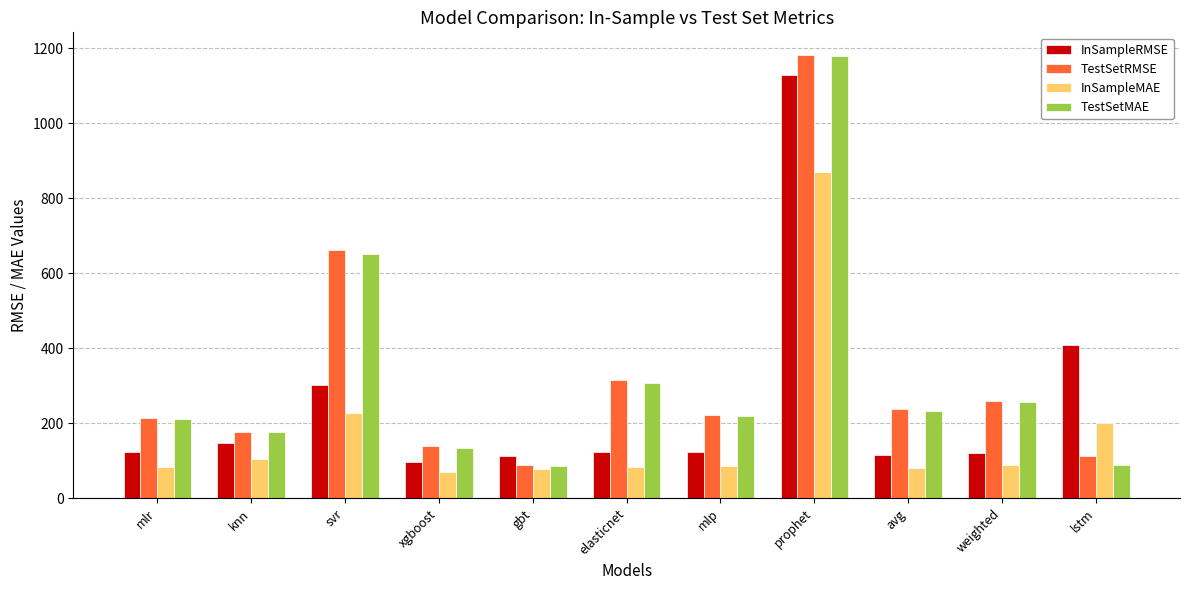

What is the difference between the highest and lowest values at mlp?

135.5